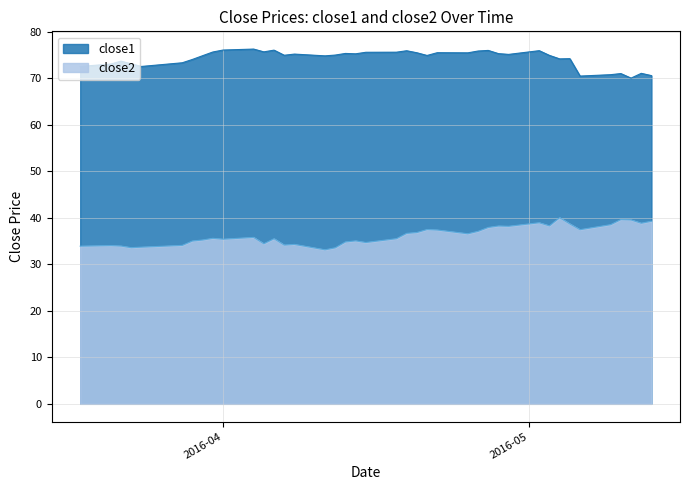

Rank the series at 2016-04-06 from lowest to highest value.

close2, close1